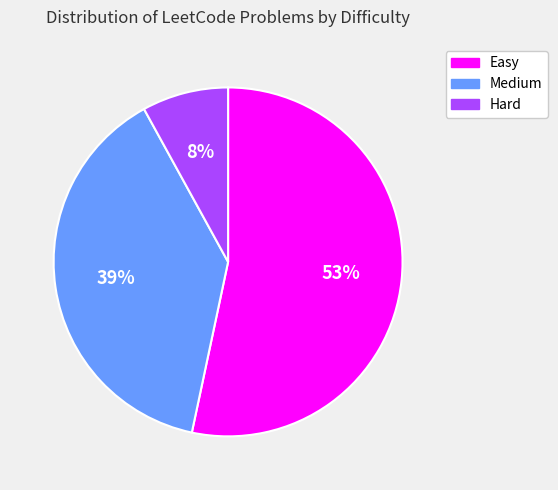

Does Easy represent more than half of the total?

Yes